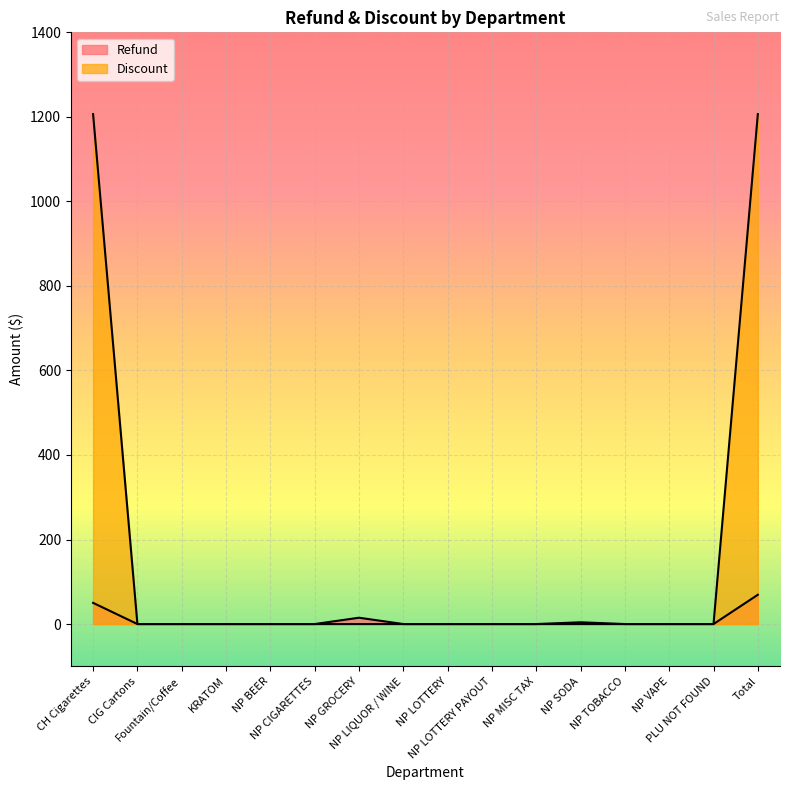

How many interior local peaks does the Refund series have?

2